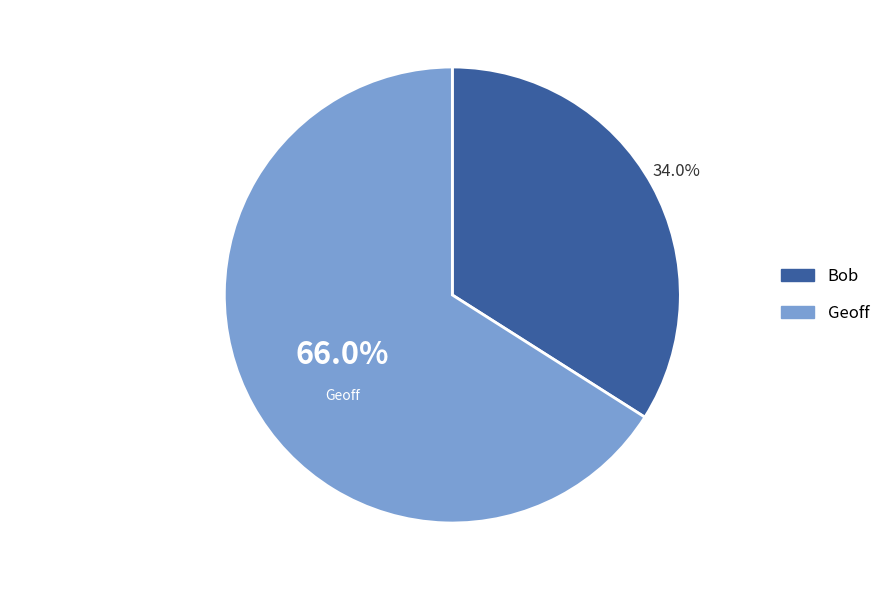

Combined, do Geoff and Bob account for over 50%?

Yes